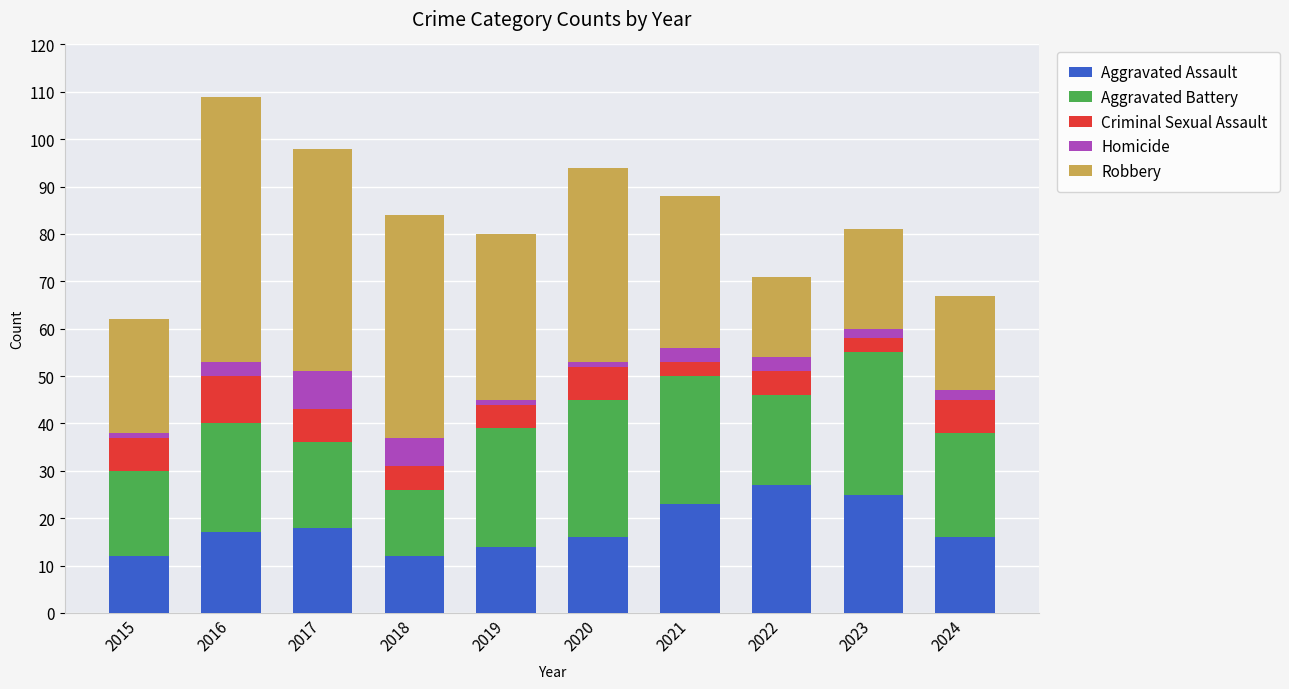

What is the minimum value for Aggravated Assault?

12